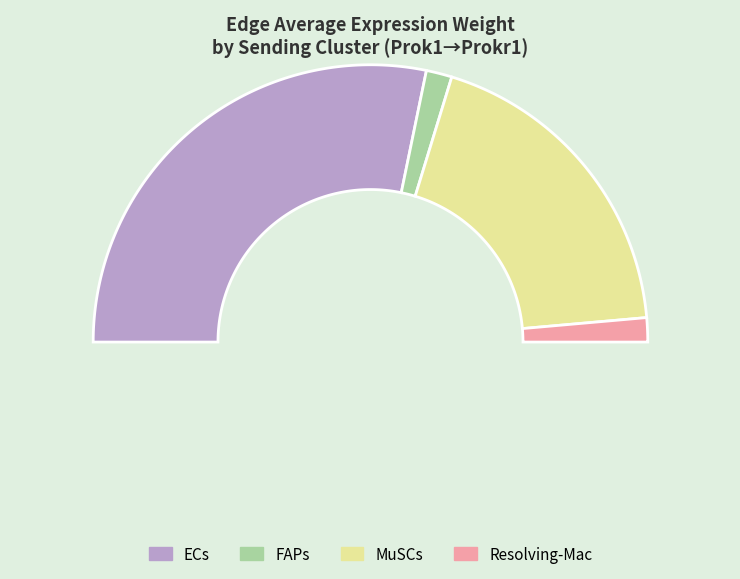

To the nearest percent, what is the difference between the Resolving-Mac and MuSCs slice percentages?

35%